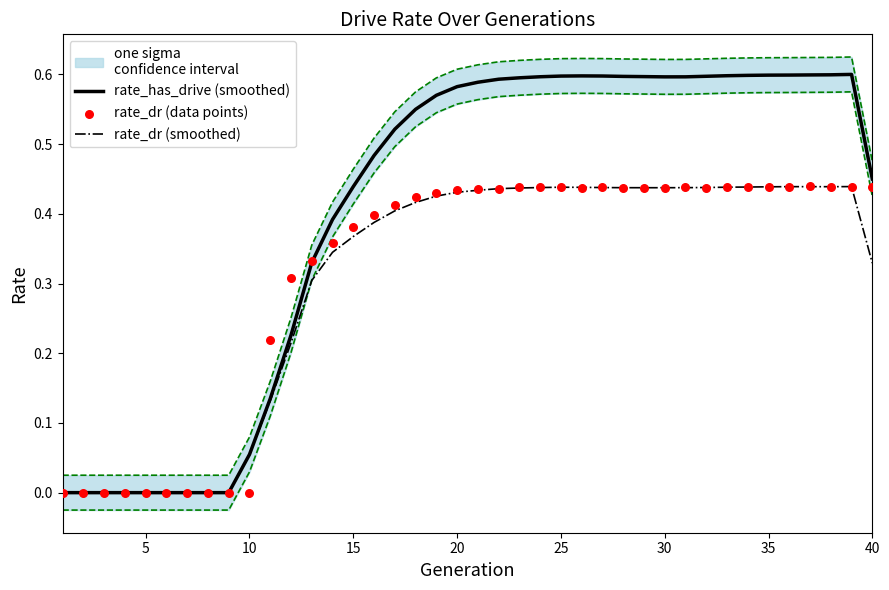

Which series has the largest Y range (max minus min)?

rate_has_drive (smoothed)